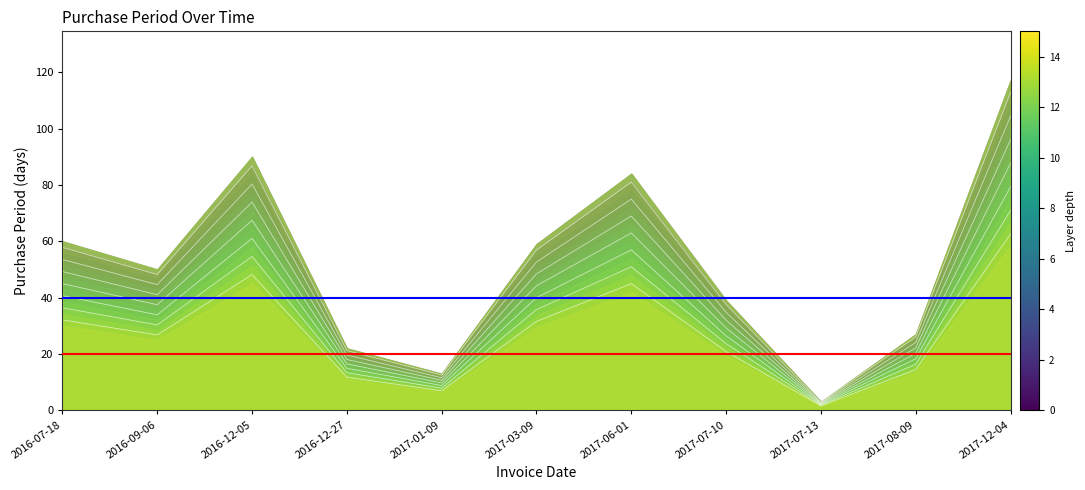

Read the value at 2017-12-04.

87.8